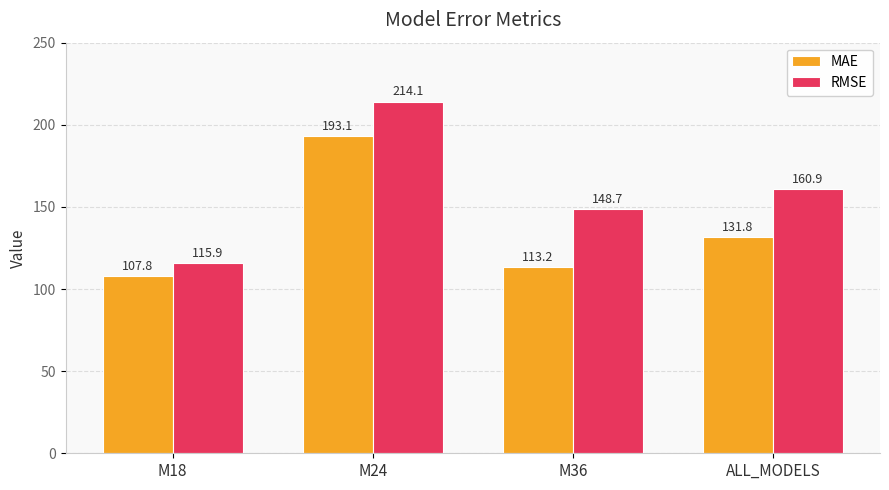

What is the total value across all series at M24?

407.2